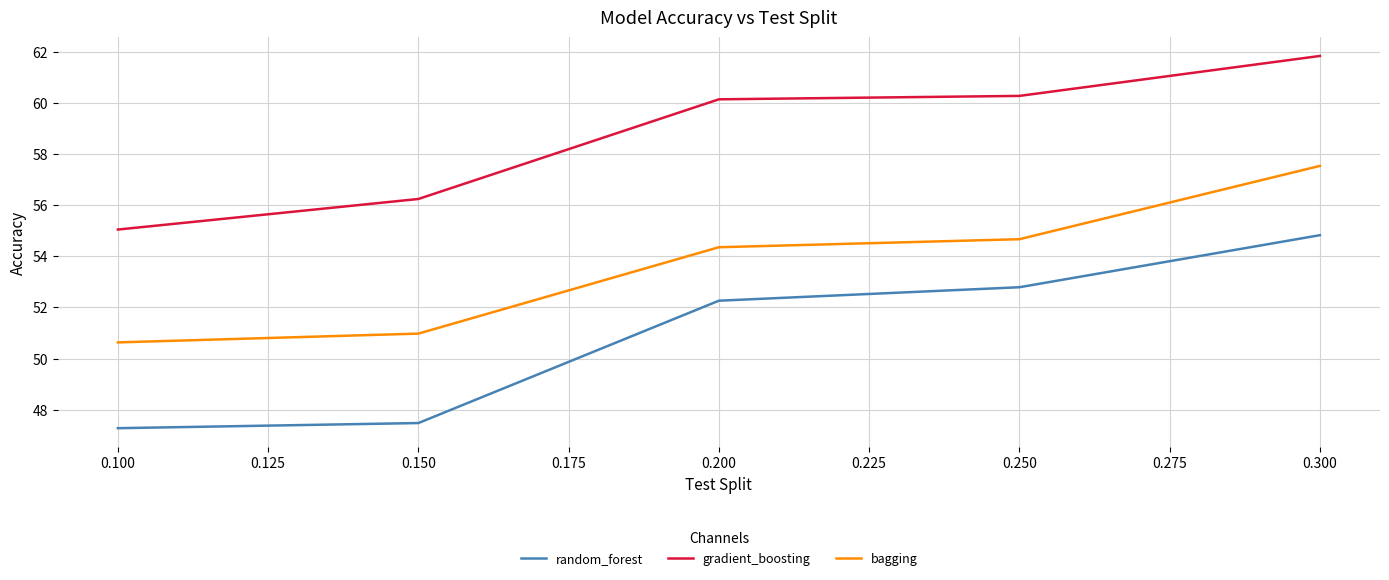

At 0.150, list the series in order from smallest to largest.

random_forest, bagging, gradient_boosting